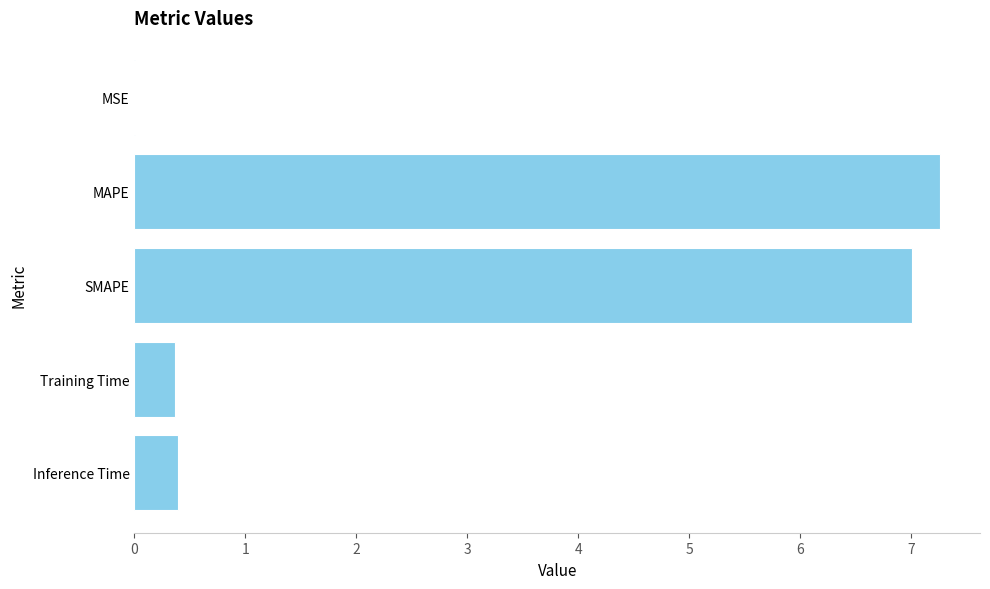

What value does the data have at Training Time?

0.4